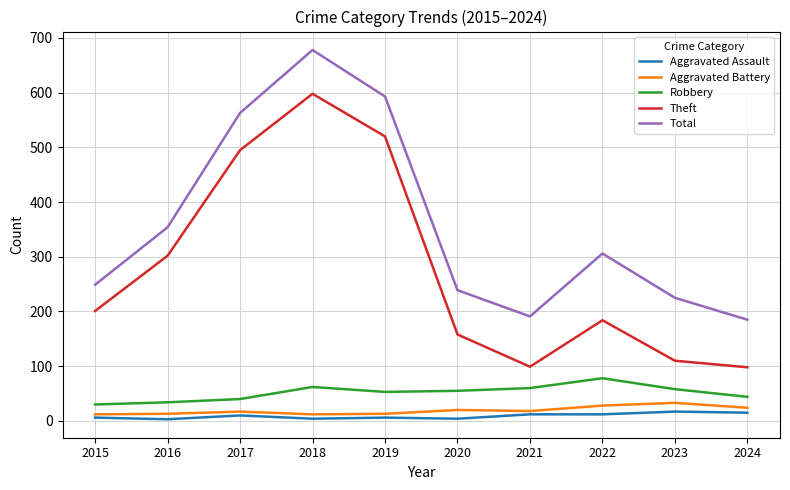

What is the greatest value displayed?

678